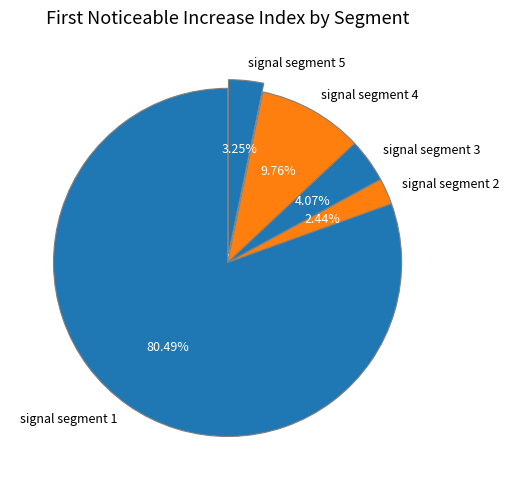

Count the number of slices in the pie.

5